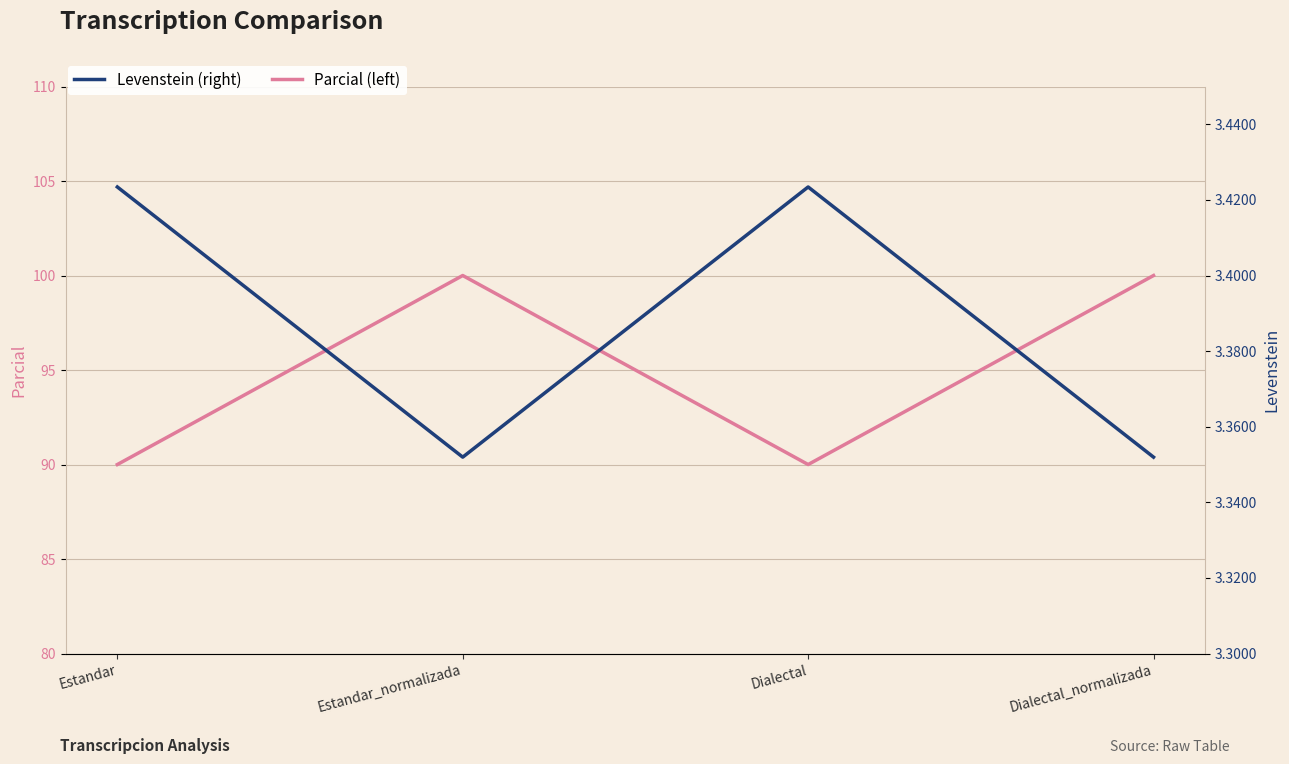

The Parcial series shows 90.0 at Estandar. True or false?

True